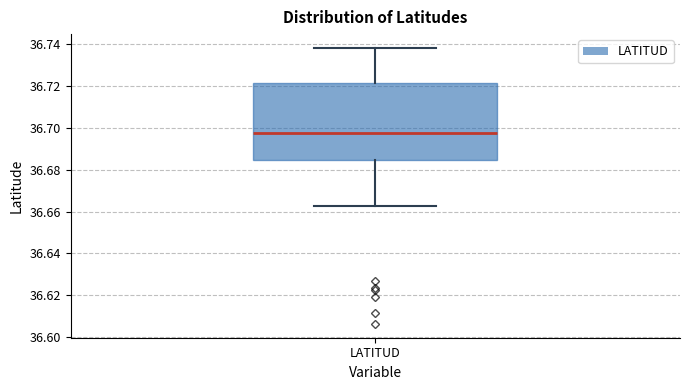

Transcribe this box plot: give where the median line is, the range the box spans, and where the two whiskers end, as read against the y-axis. The values are not printed on the chart, so give them approximately, as read against the axis.

median 36.698, box 36.684 to 36.722, whiskers 36.662 to 36.738